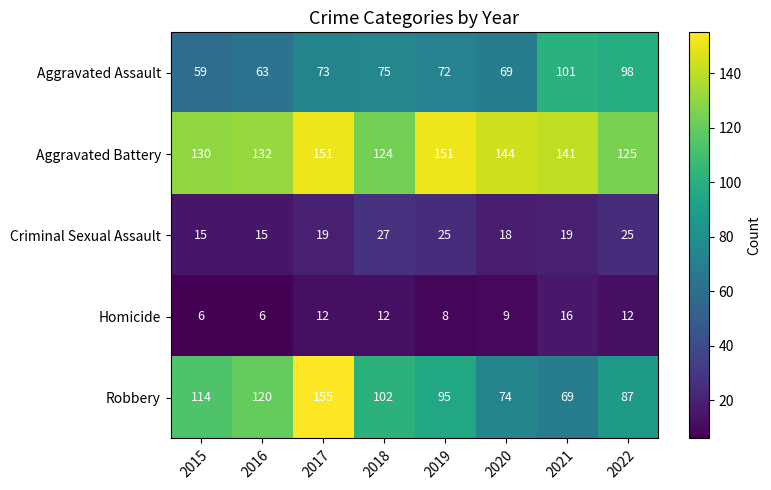

Count the number of data series in this chart.

5